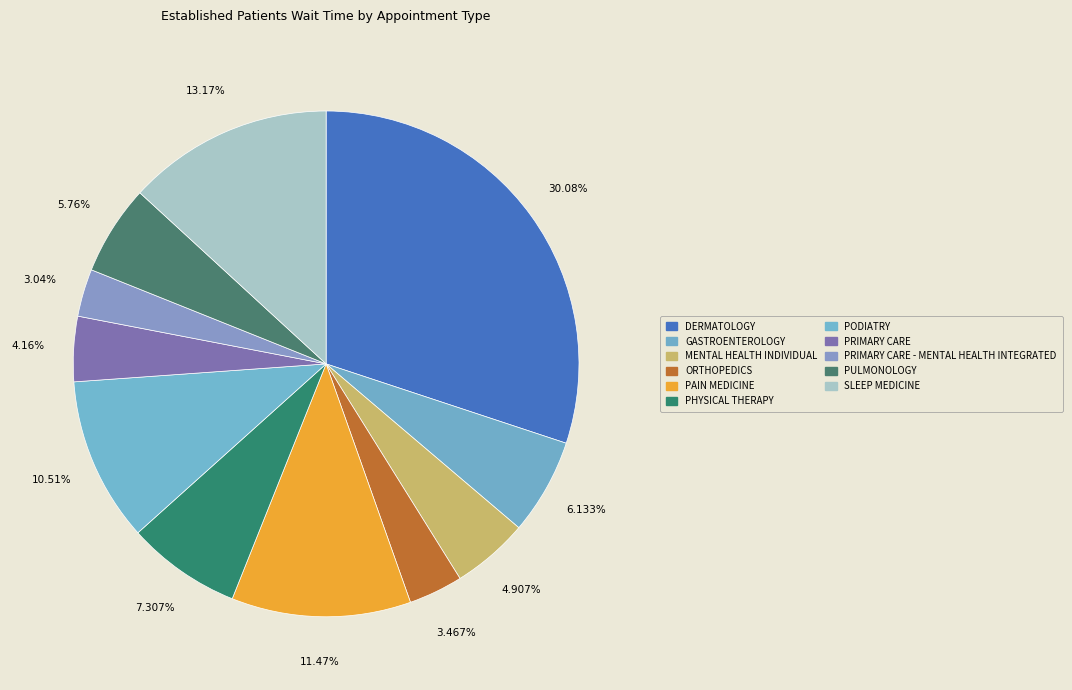

Is there any slice that represents more than half of the pie?

No